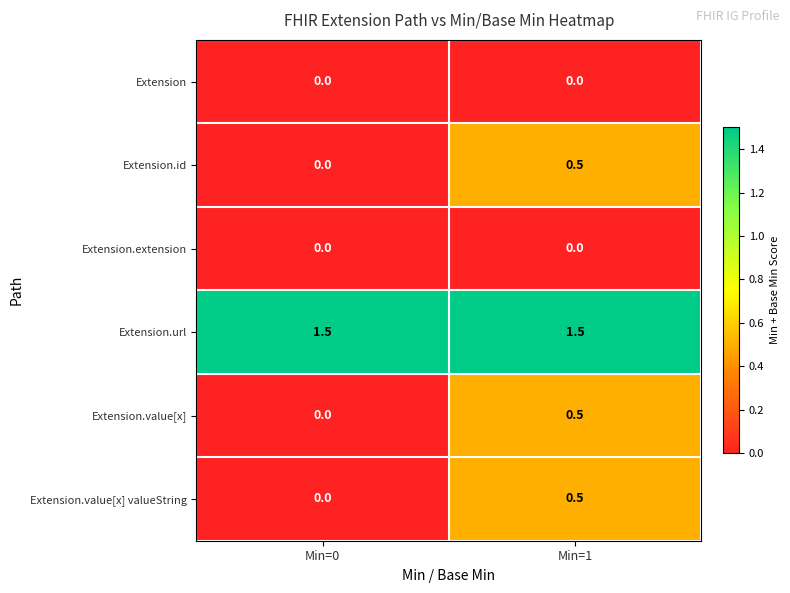

Is it true that Extension.value[x] equals -0.2 at Min=0?

False